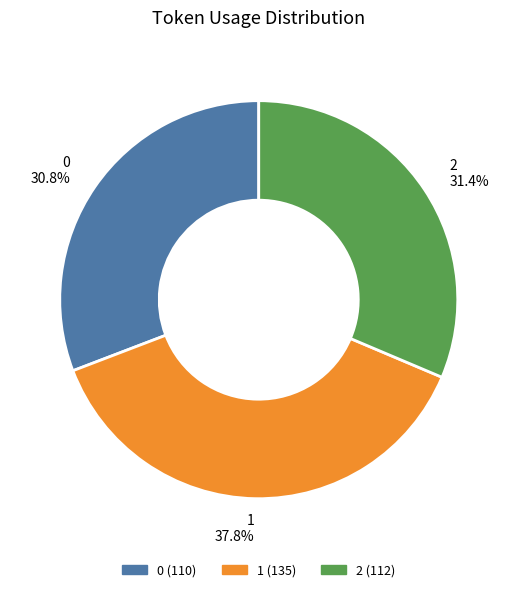

To the nearest percent, what percentage of the pie is 0?

31%